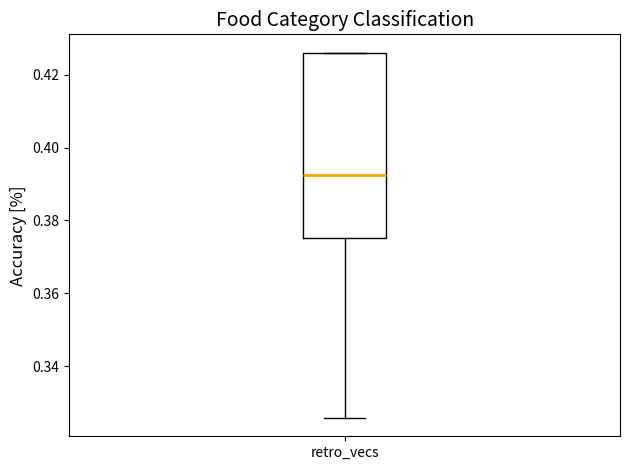

Read this box plot against the y-axis: the position of the median line, the range covered by the box, and the ends of both whiskers. The values are not printed on the chart, so give them approximately, as read against the axis.

median 0.392, box 0.376 to 0.426, whiskers 0.326 to 0.426